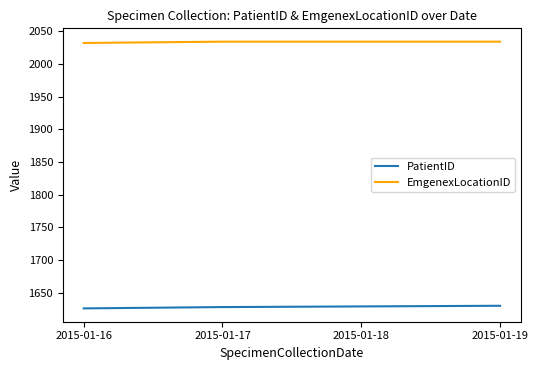

At how many categories does at least one series exceed 1703?

4